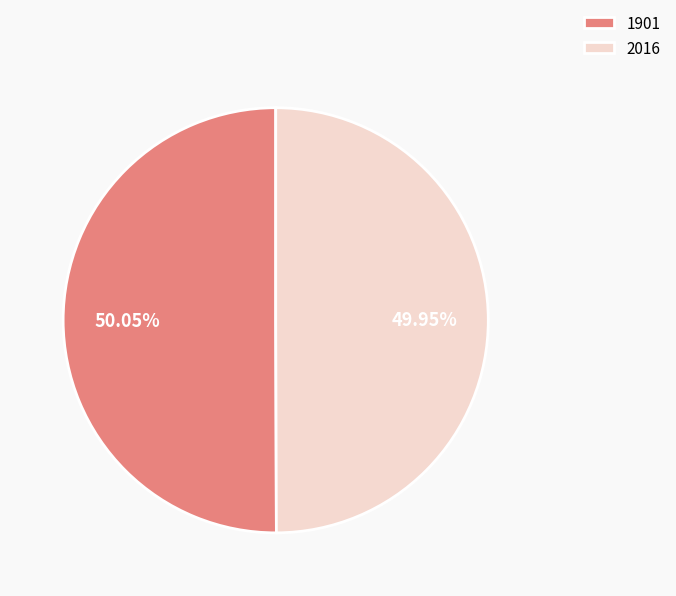

To the nearest percent, what portion does 2016 represent?

50%